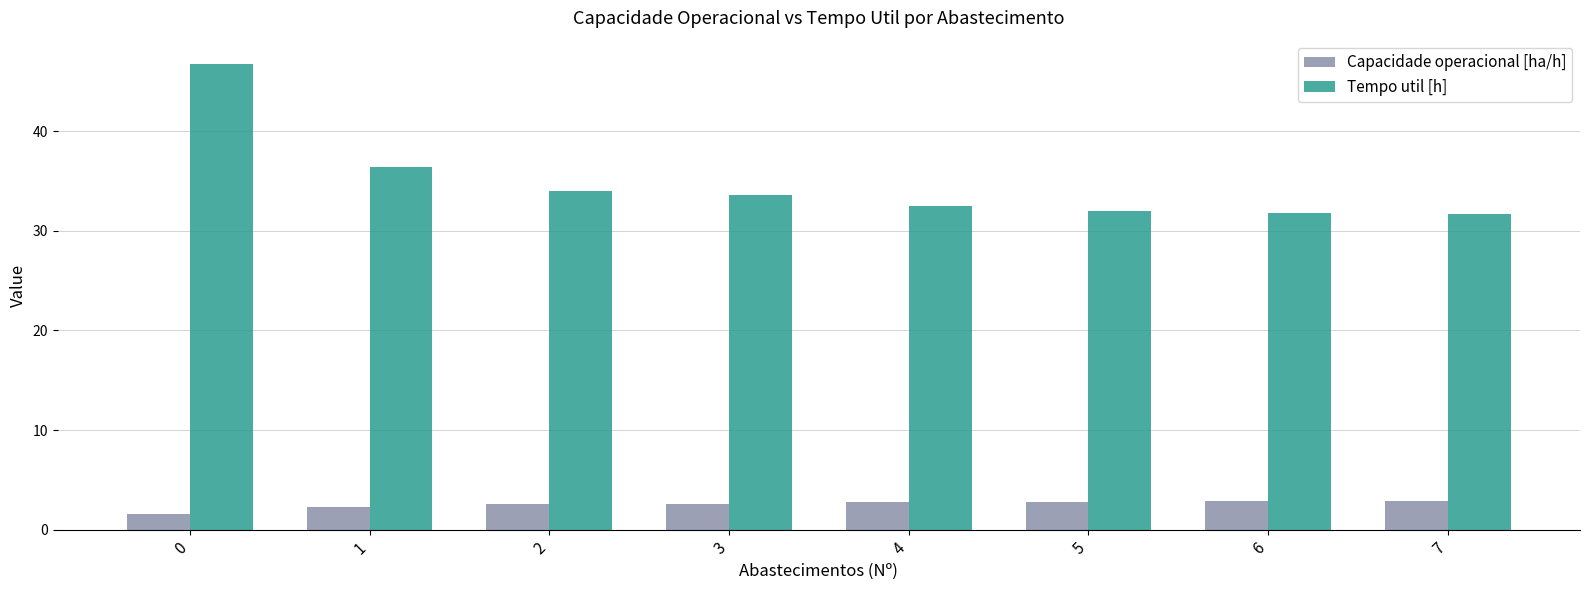

Which series has the widest spread of values?

Tempo util [h]